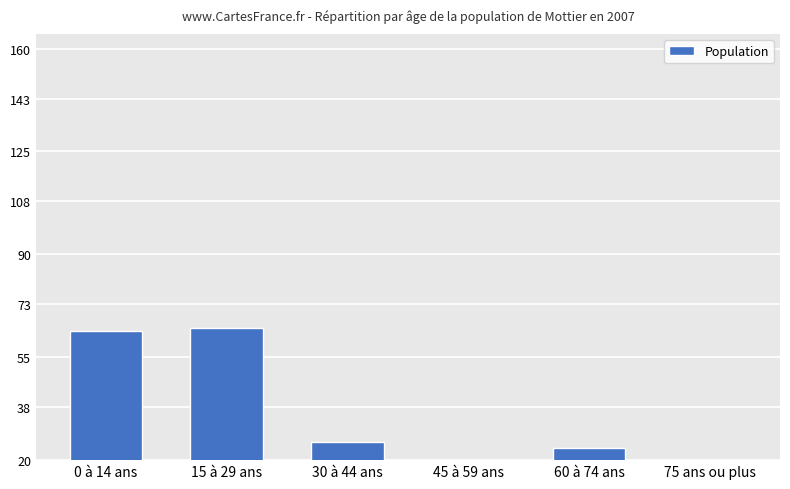

What is the label of the 3rd bar from the right?

45 à 59 ans